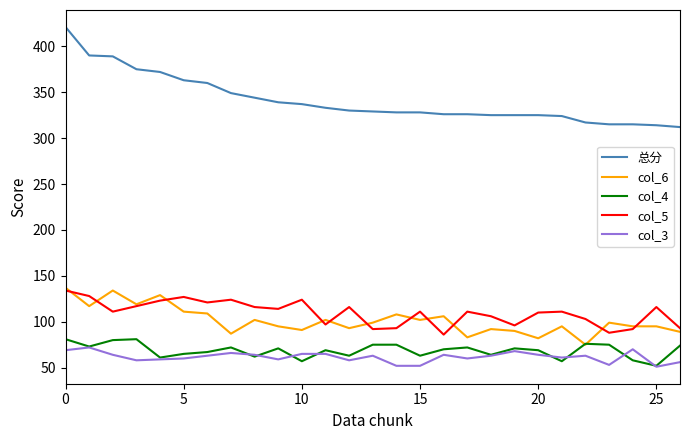

What is the greatest value displayed?

421